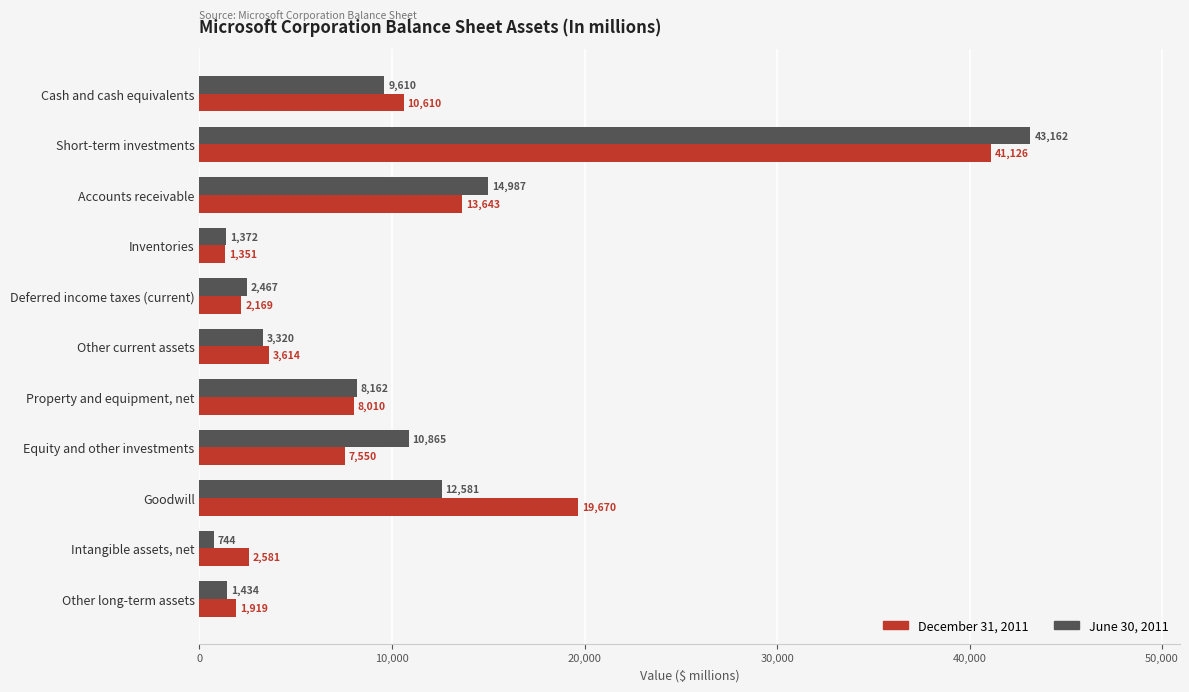

At which category is the sum across all series the highest?

Short-term investments